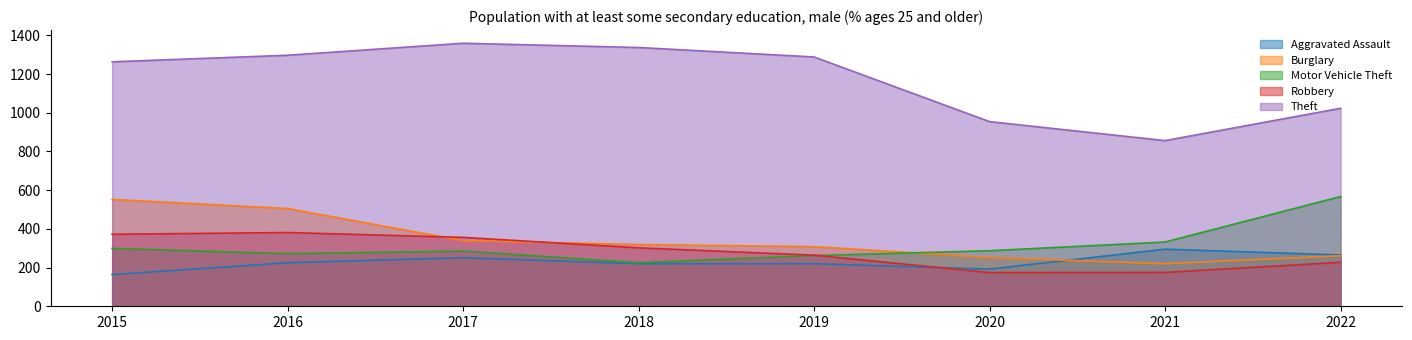

At how many categories does at least one series exceed 845?

8